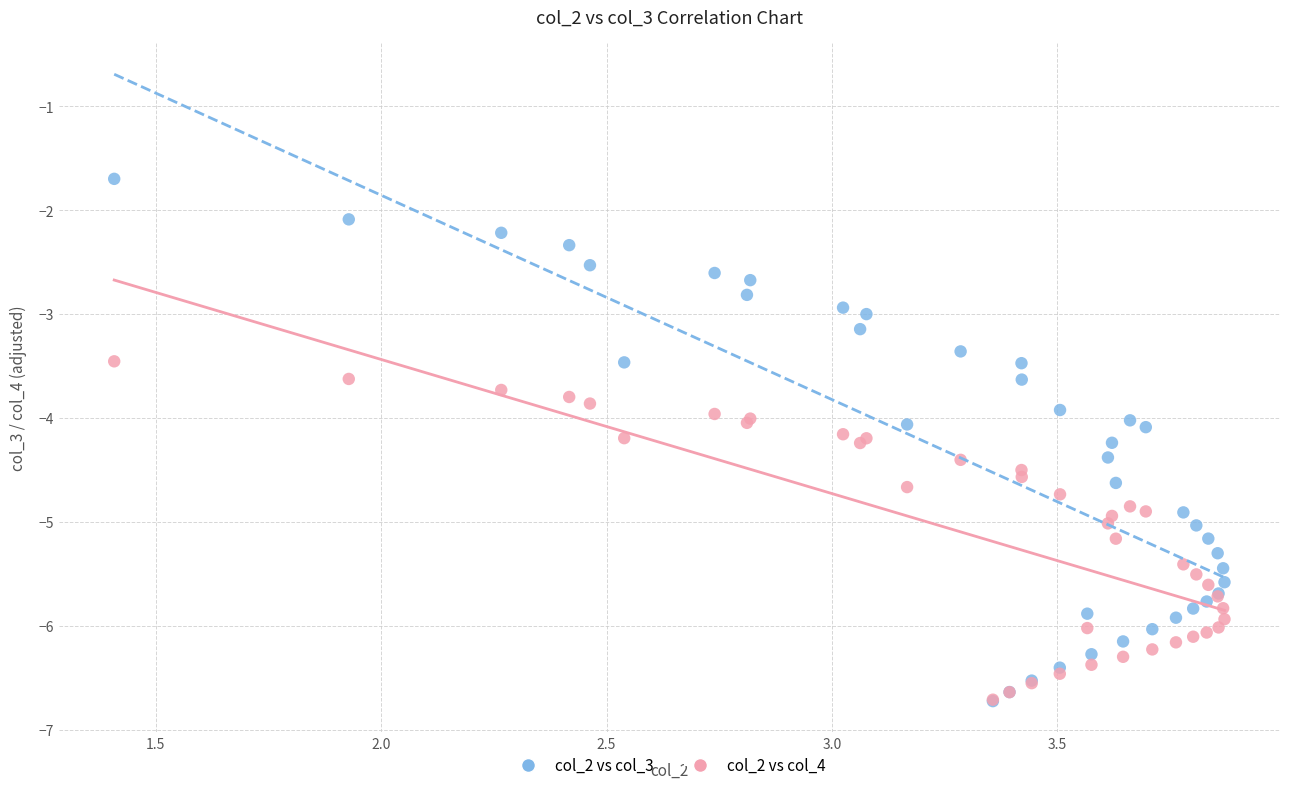

Which series reaches the maximum Y coordinate?

col_2 vs col_3